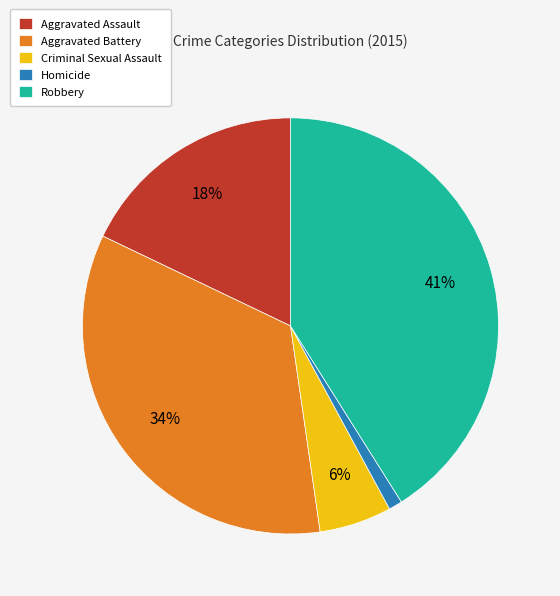

To the nearest percent, what is the difference between the Homicide and Aggravated Battery slice percentages?

33%